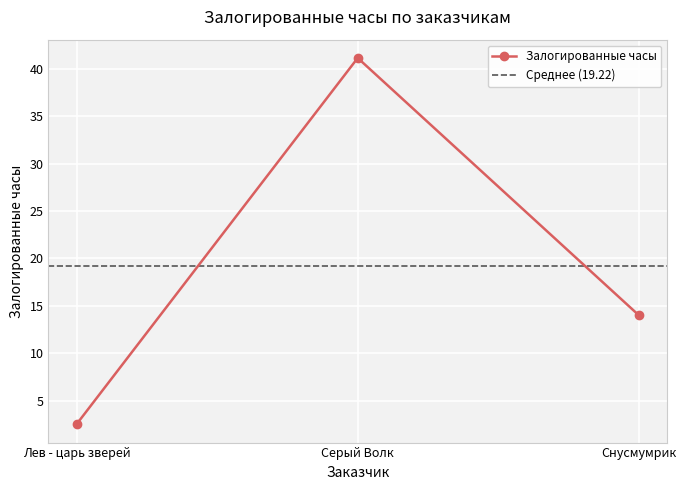

What is the difference between the second highest and minimum values?

11.5